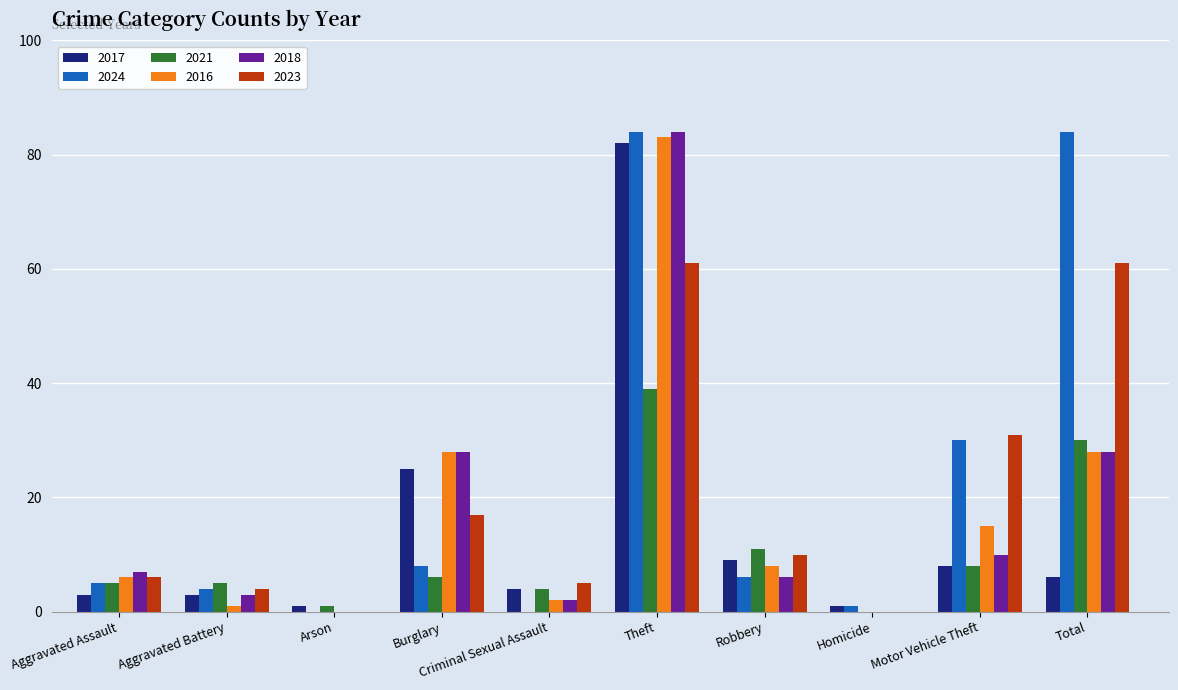

True or false: 2017 has a value of 6 at Total.

True